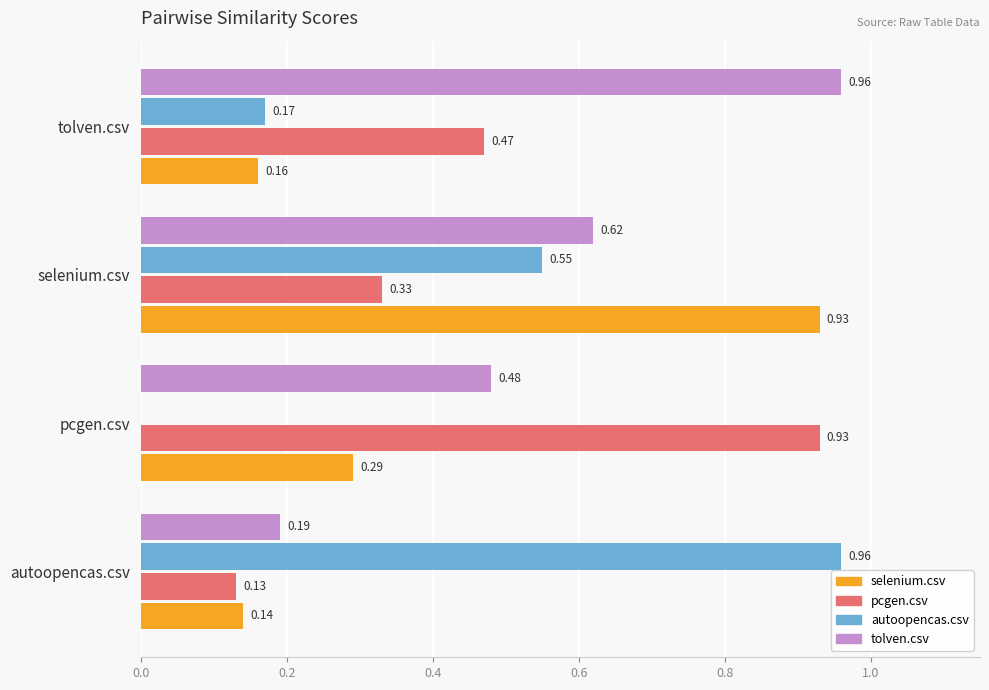

Where is pcgen.csv nearest to the value 0?

autoopencas.csv